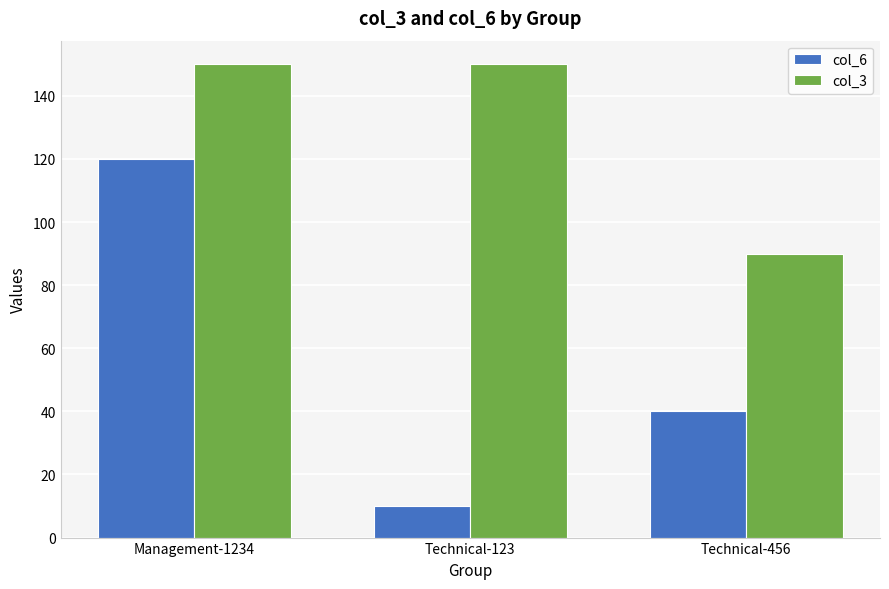

Rank the series by their maximum value, from highest to lowest.

col_3, col_6